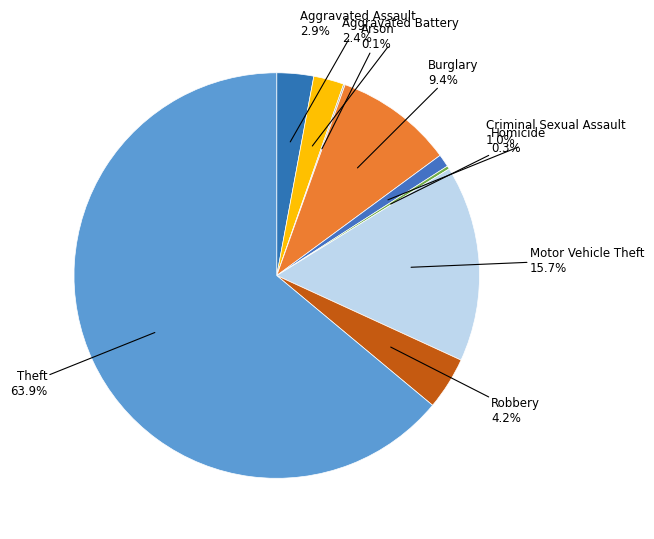

Which slice is the largest?

Theft